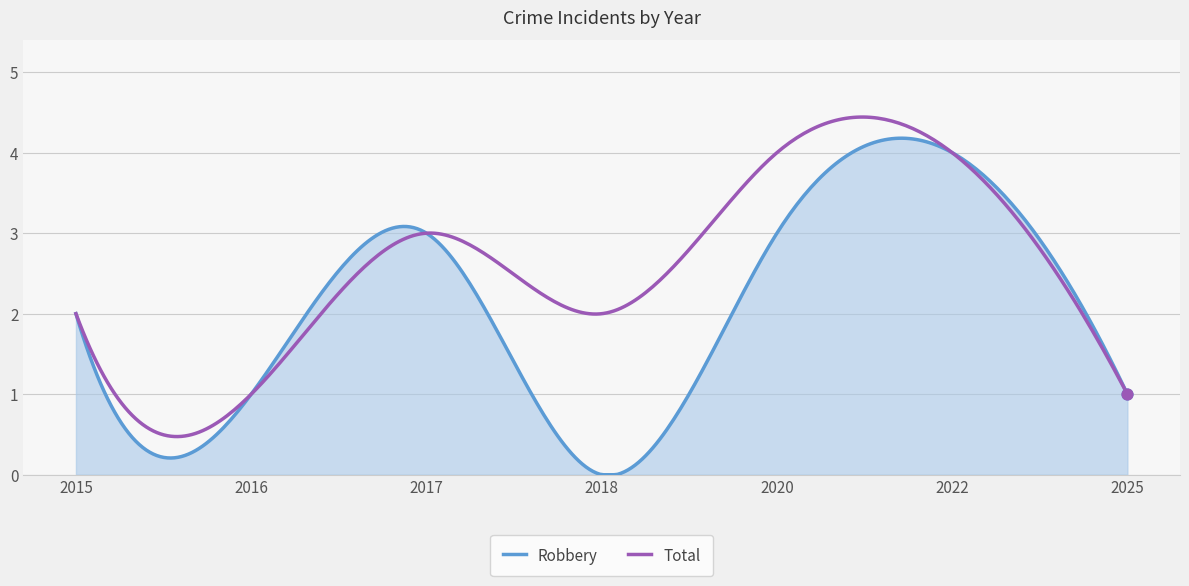

Which series has the largest total across all categories?

Total